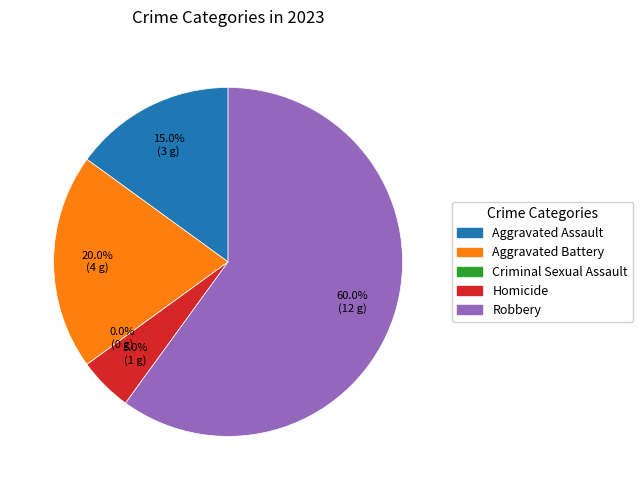

How many segments does this pie chart have?

5